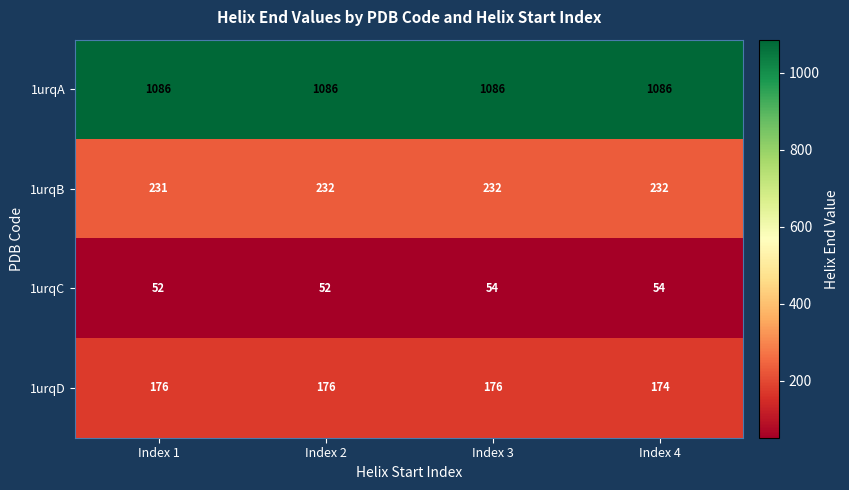

What is the greatest value displayed?

1086